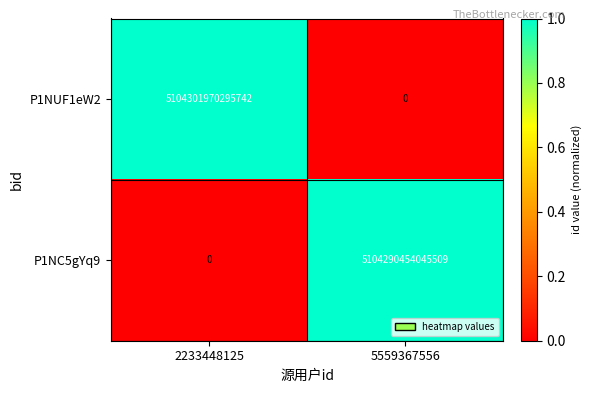

Which series has the widest spread of values?

P1NUF1eW2